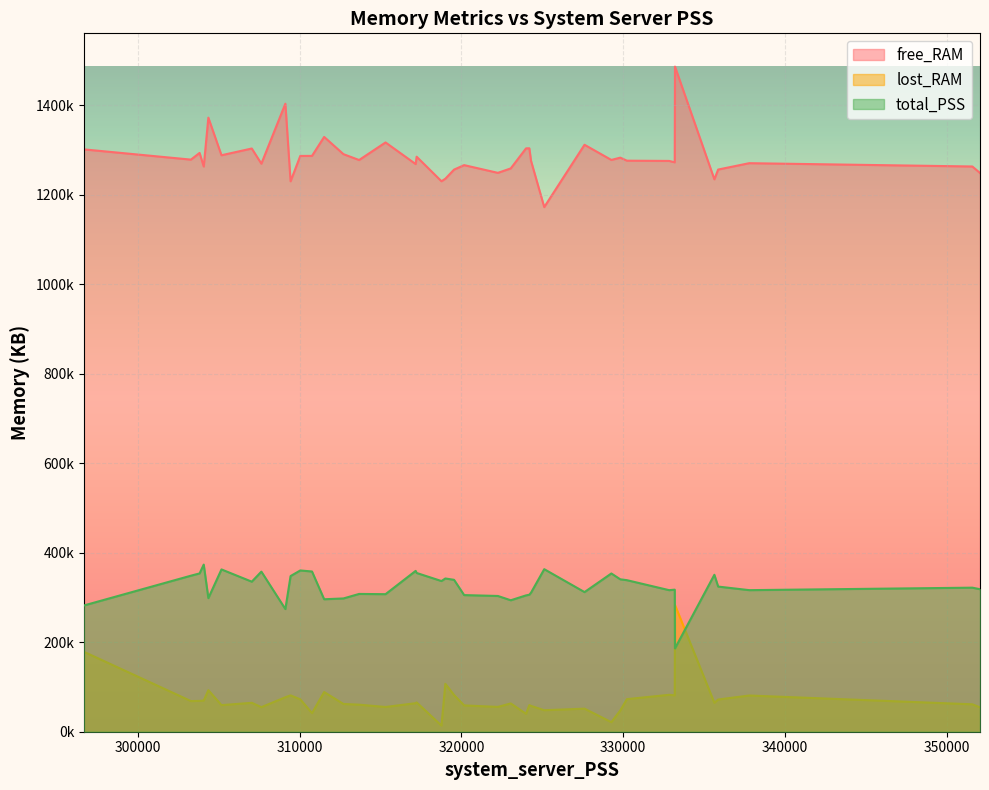

What is the sum of all lost_RAM values?

2884427